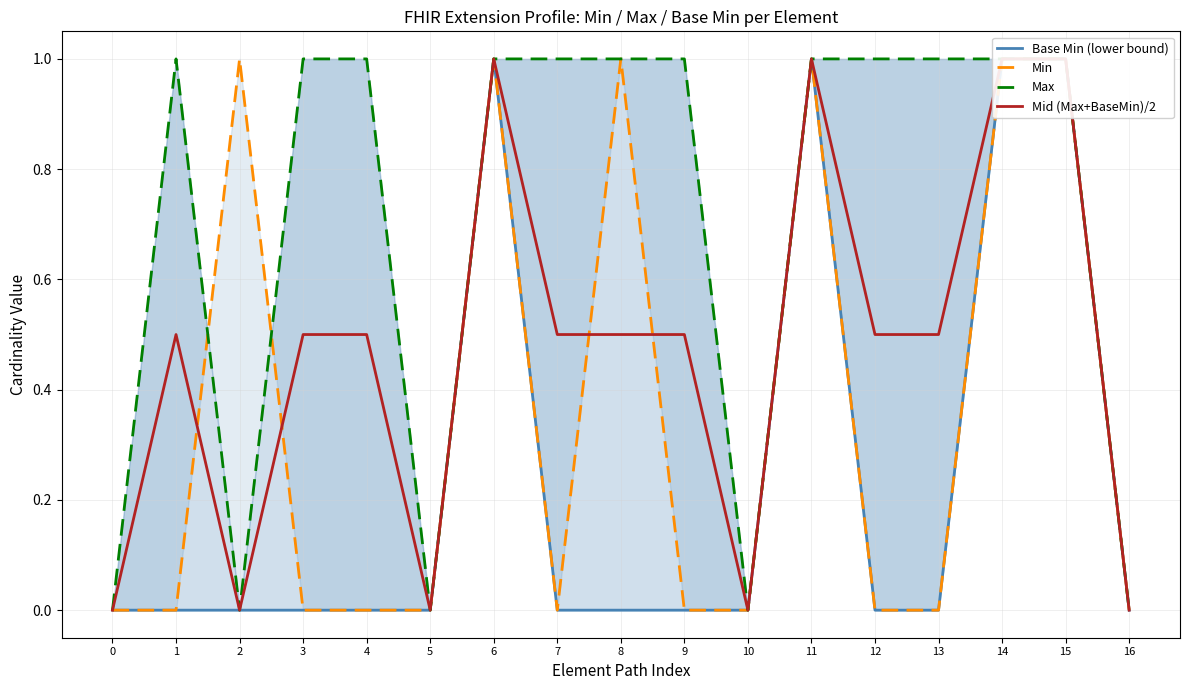

Rank the categories by Max value from highest to lowest.

1, 3, 4, 6, 7, 8, 9, 11, 12, 13, 14, 15, 0, 2, 5, 10, 16